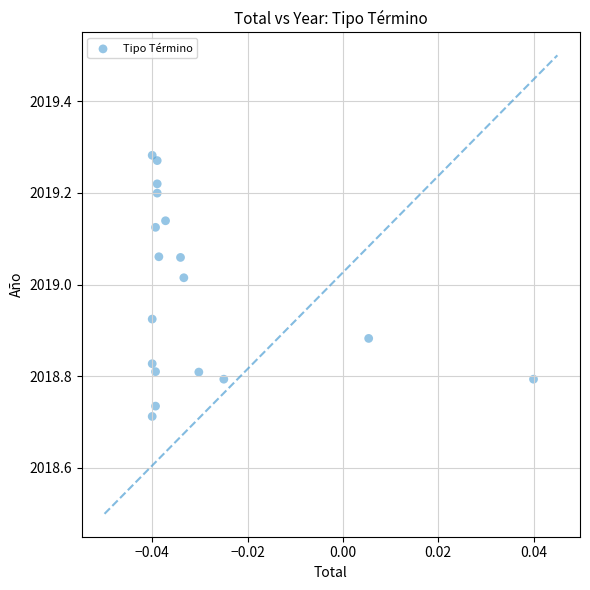

What is the range of Y values (max minus min)?

0.6